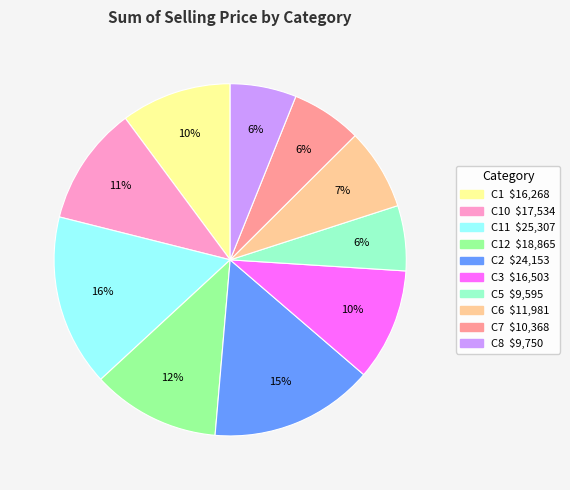

To the nearest percent, what is the difference between the largest and smallest slice percentages?

10%